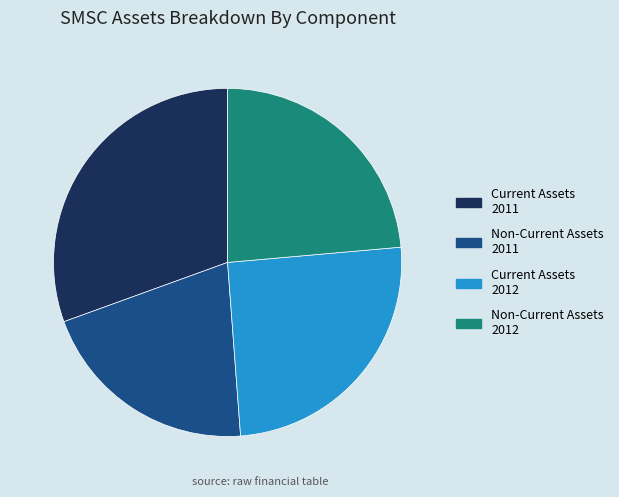

Is it true that Current Assets 2012 is 17% of the pie?

False